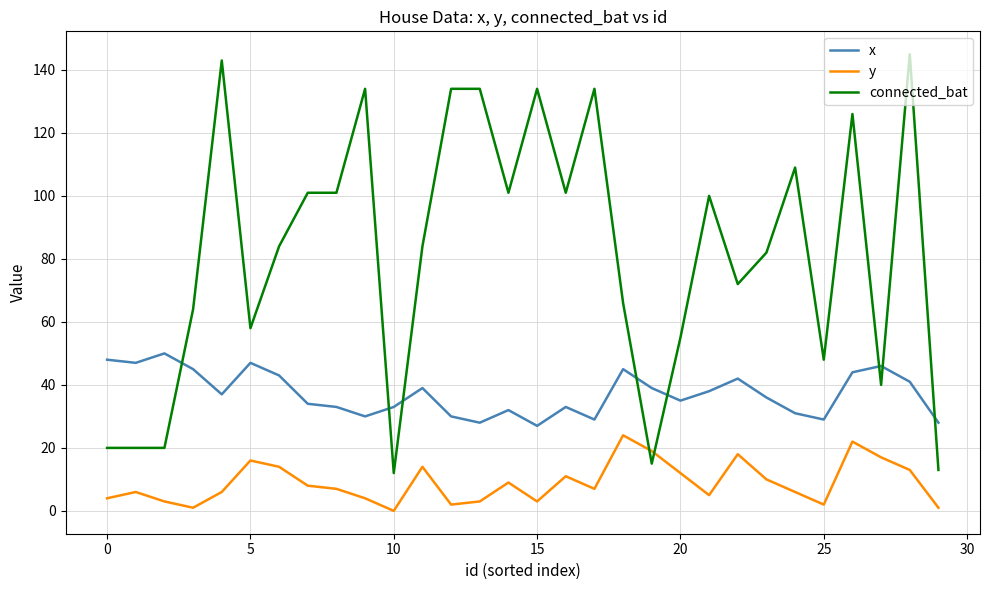

What is the maximum value for connected_bat?

145